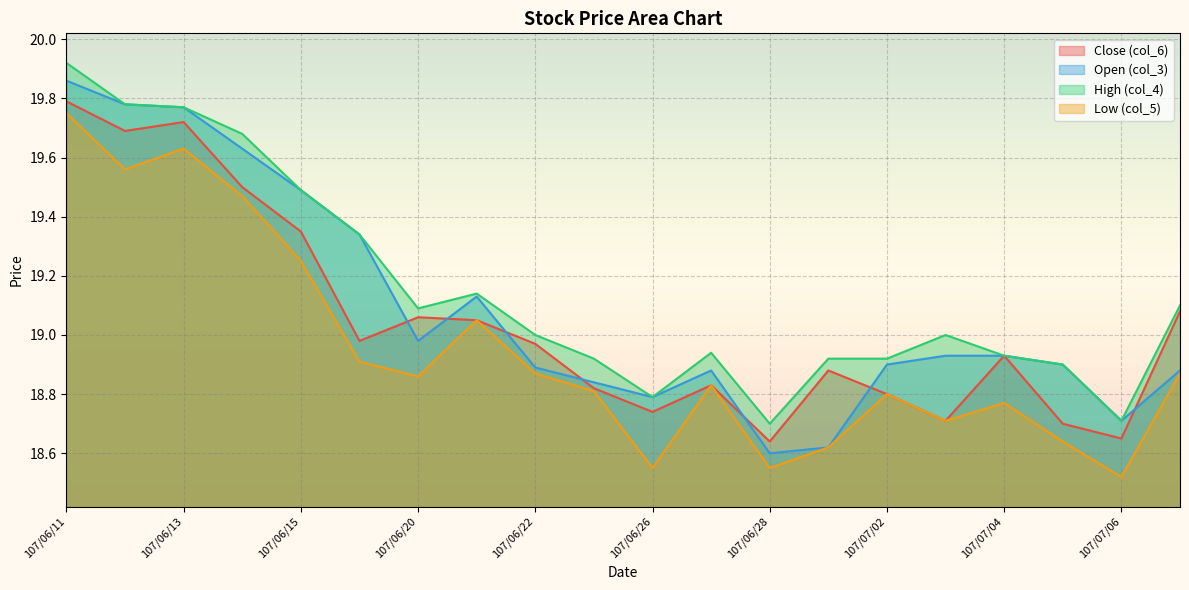

In High (col_4), how many points are lower than both neighbors (excluding endpoints)?

4